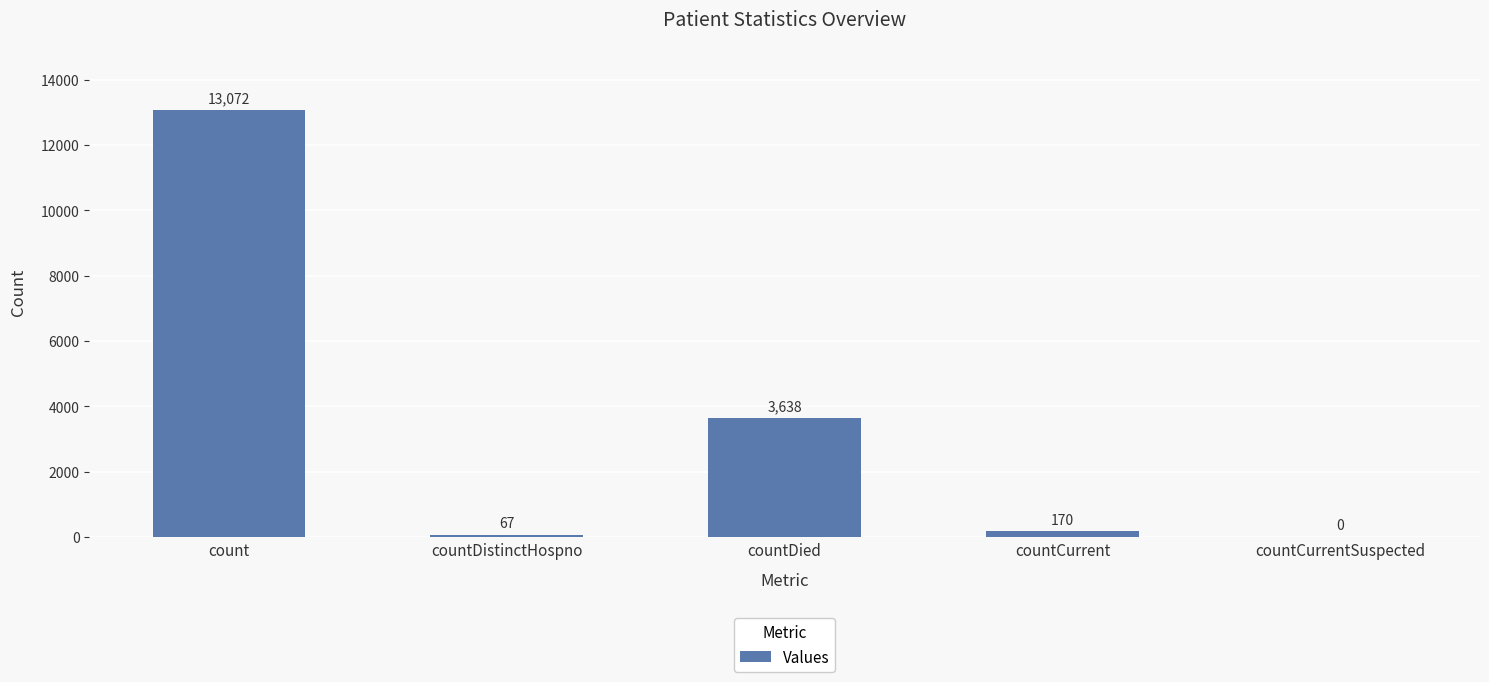

What is the sum of all values?

16947